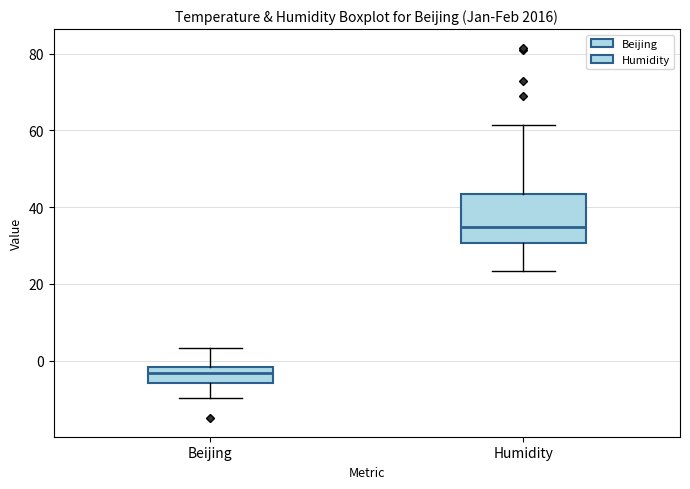

Which box has the lowest median line?

Beijing